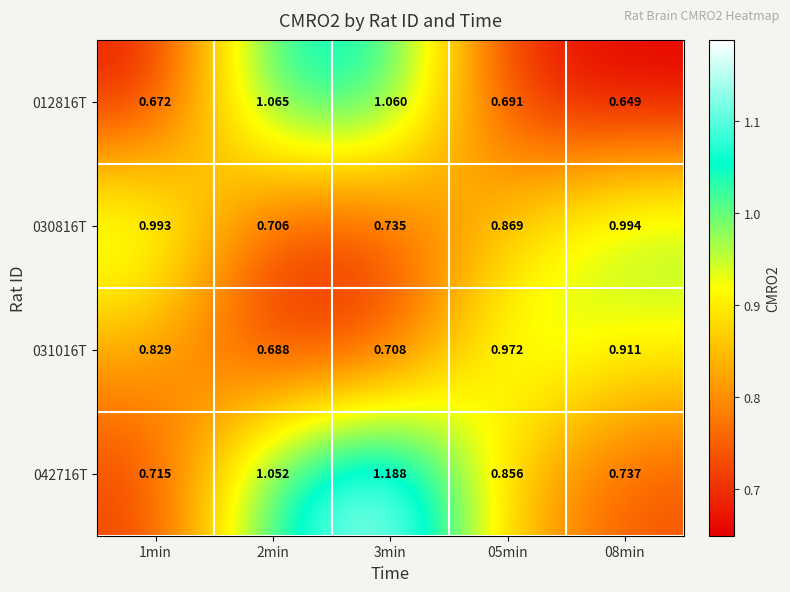

What is the total value across all series at 08min?

3.3